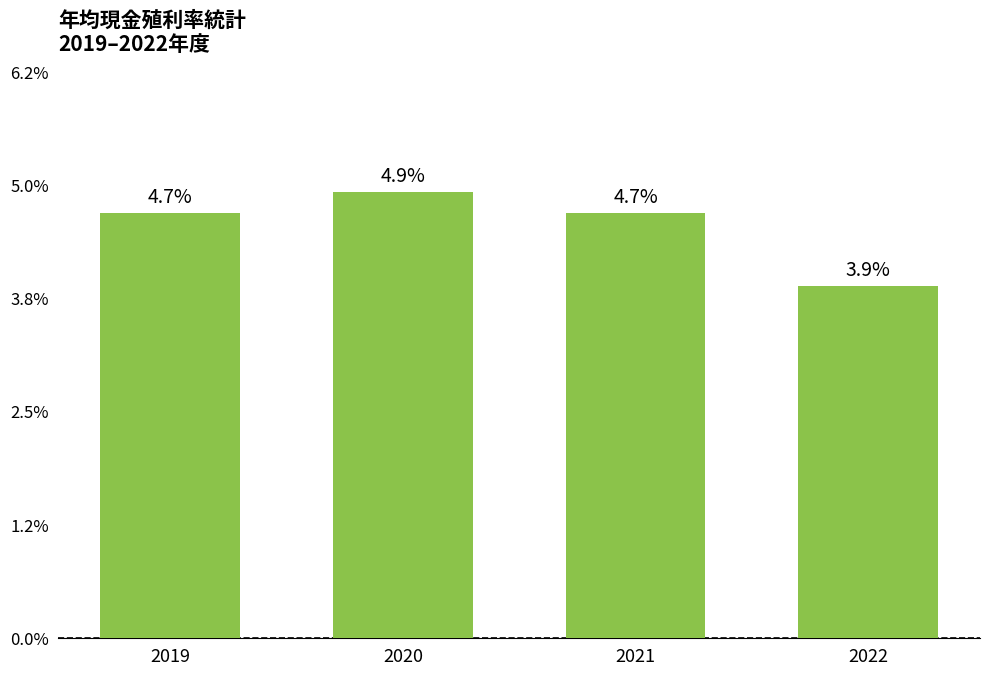

Does the chart contain stacked bars?

No